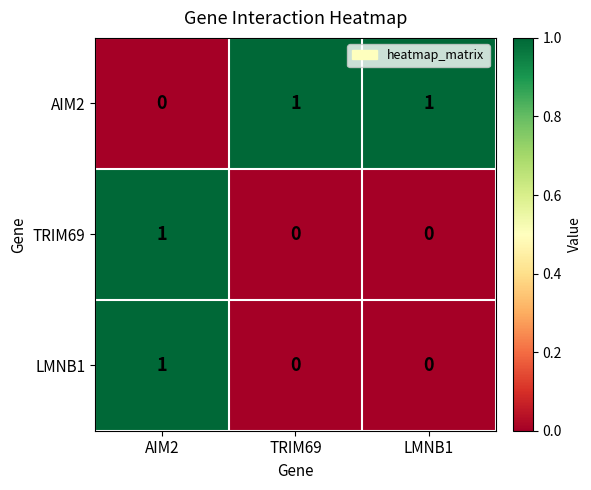

How many distinct data groups are displayed?

3